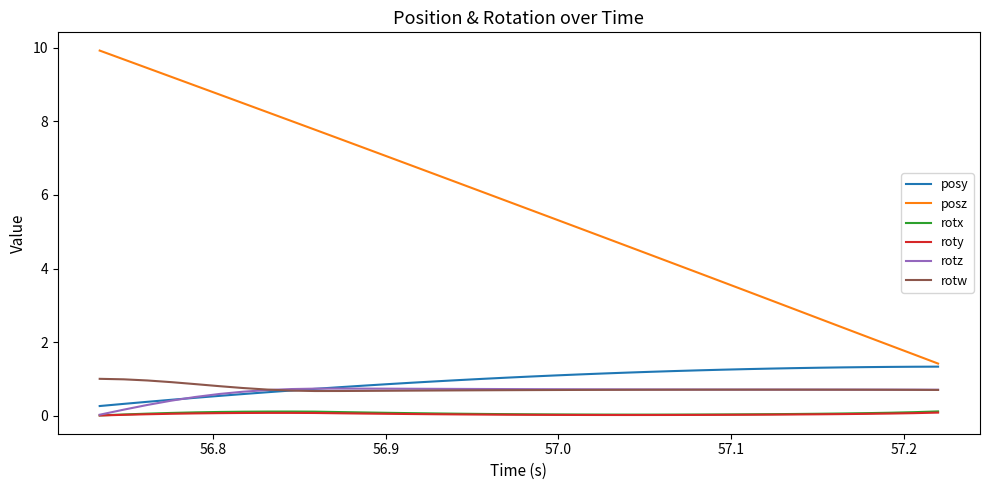

Is this an area chart (filled region under the line)?

No